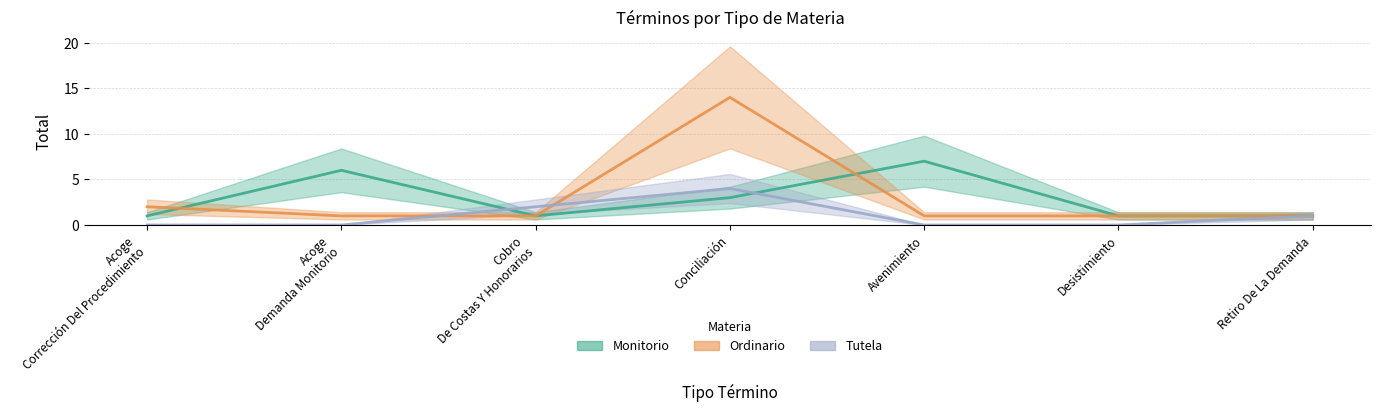

Which has a higher value, Desistimiento or Avenimiento?

Avenimiento